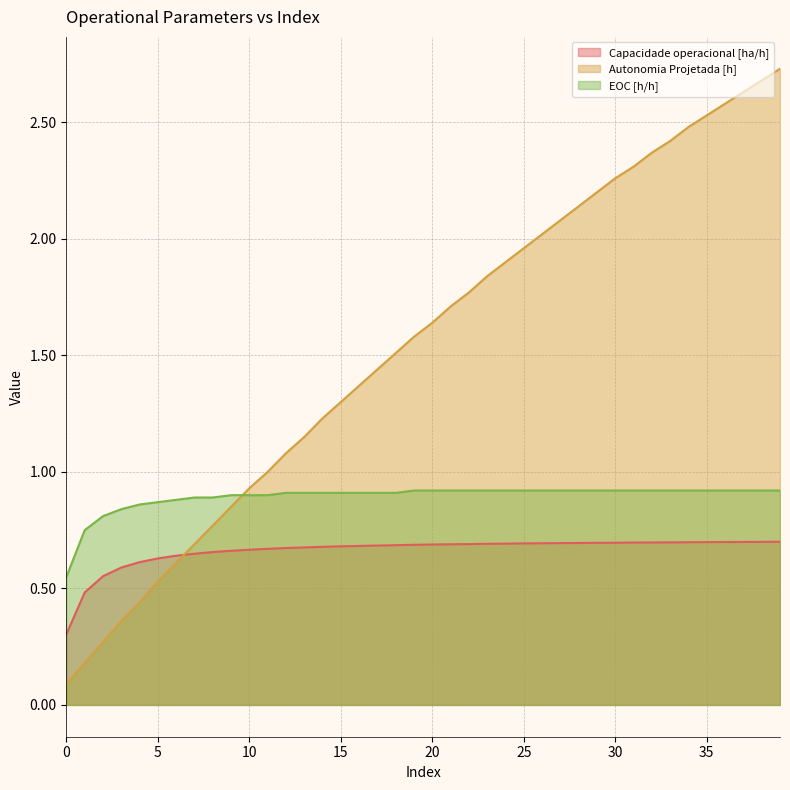

What is the value of the Capacidade operacional [ha/h] point at the 5th from the left?

0.6